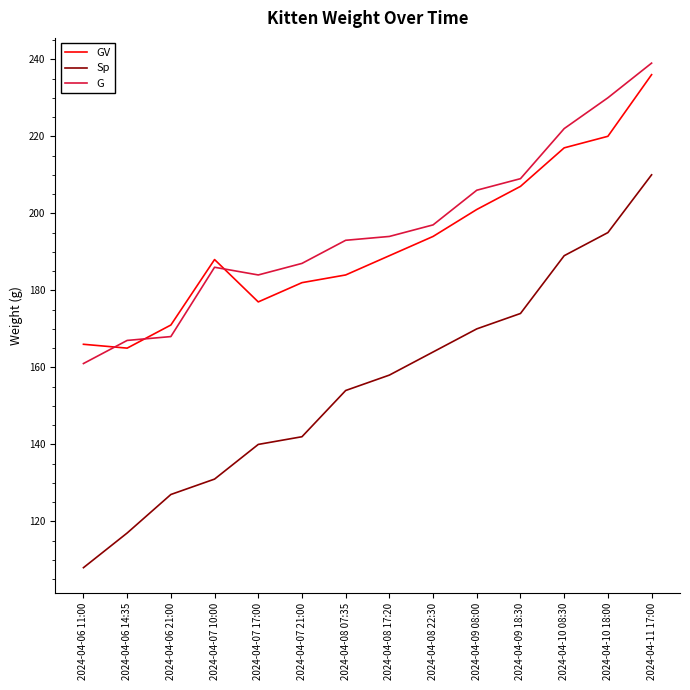

Which category has the highest value in the GV series?

2024-04-11 17:00